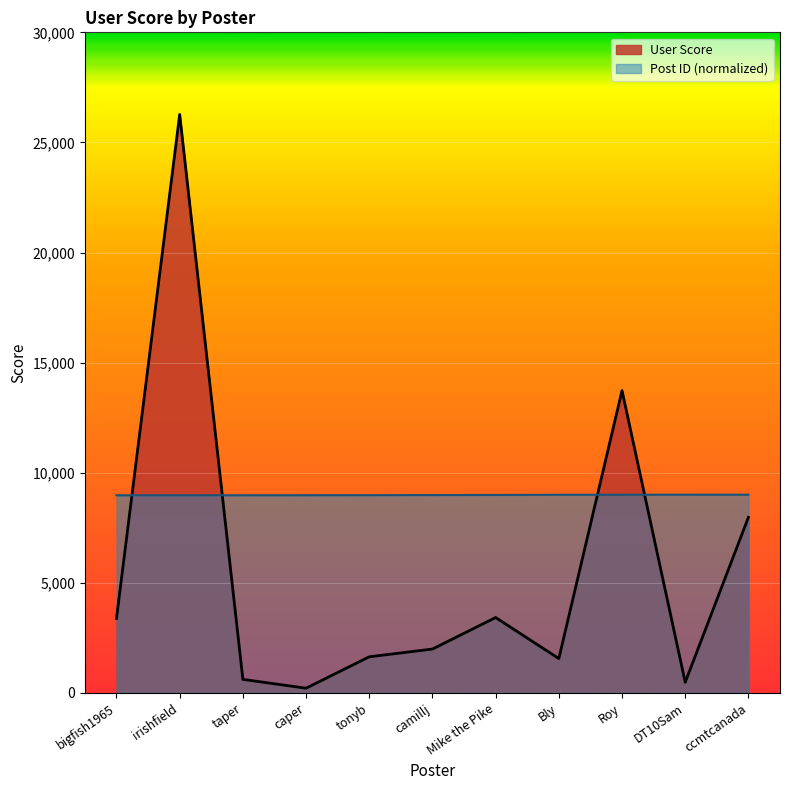

What value does the Post ID series have at Mike the Pike?

8987.8